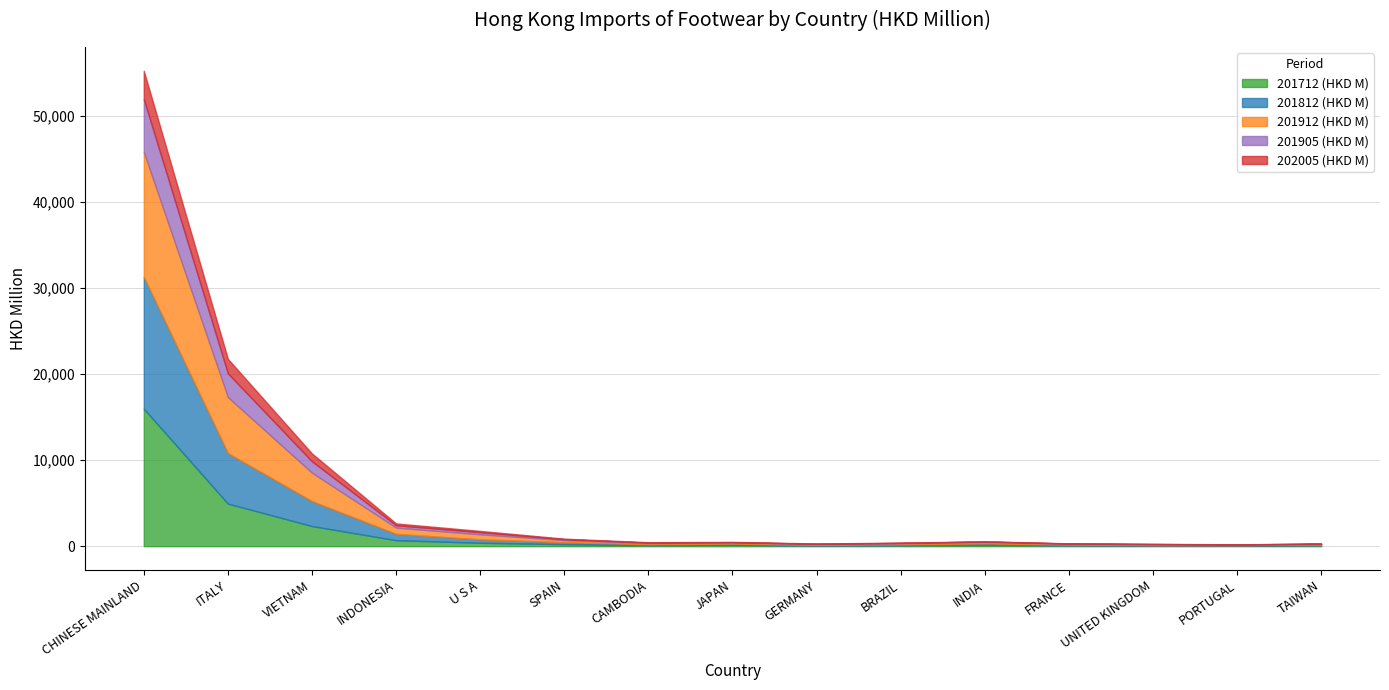

What position from the left is VIETNAM?

3